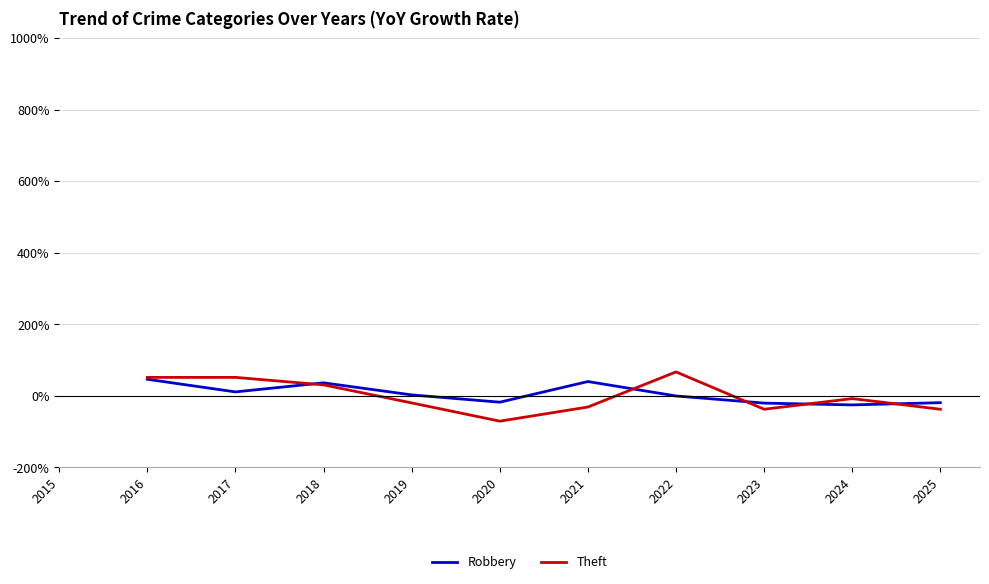

Where does the Robbery series first go above 2?

2016